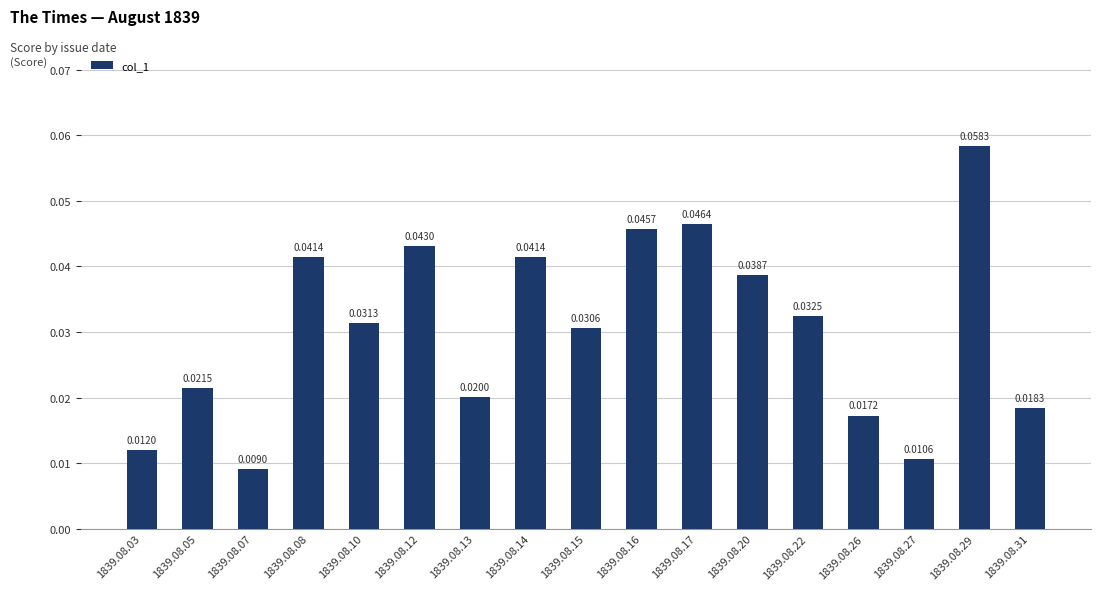

What is the sum of all values?

0.5